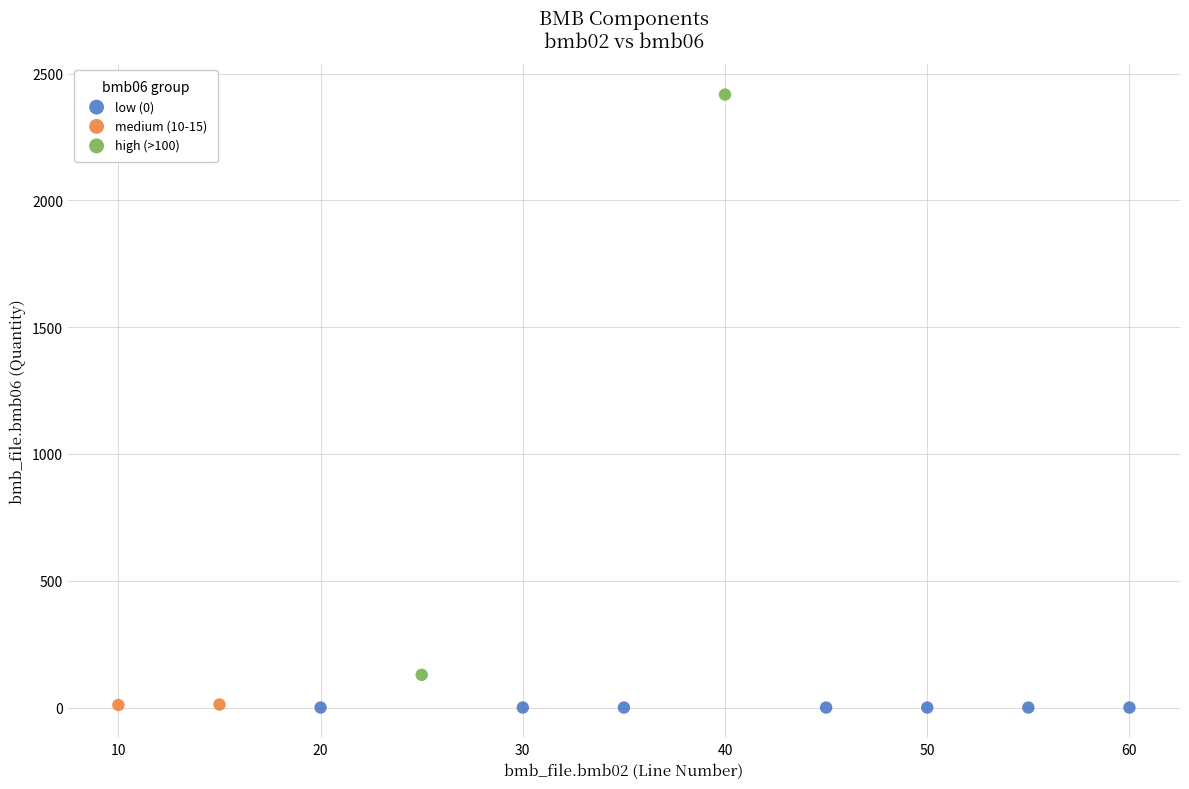

What are all the series names shown in the legend?

low (0), medium (10-15), high (>100)